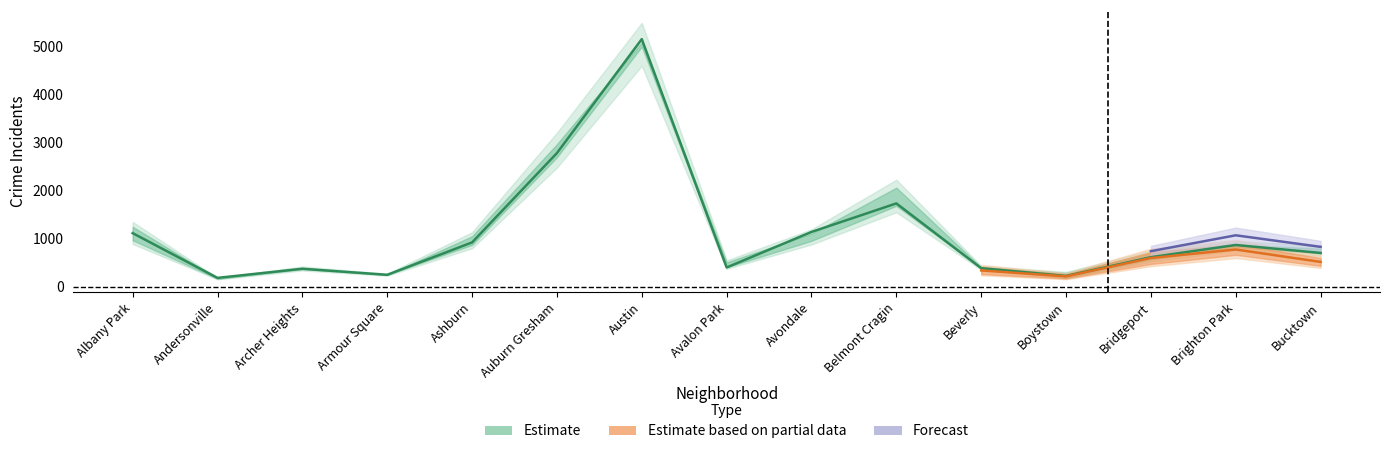

True or false: 2017 has a value of 3280 at Belmont Cragin.

False